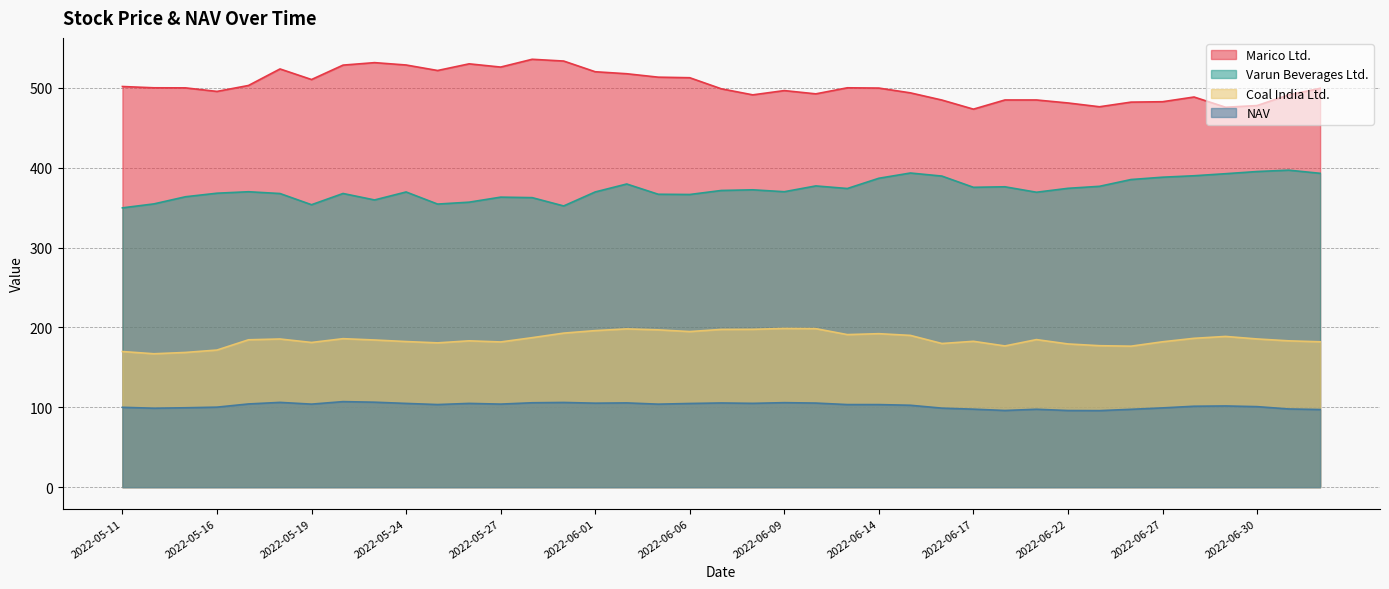

What position from the left is 2022-06-20?

29